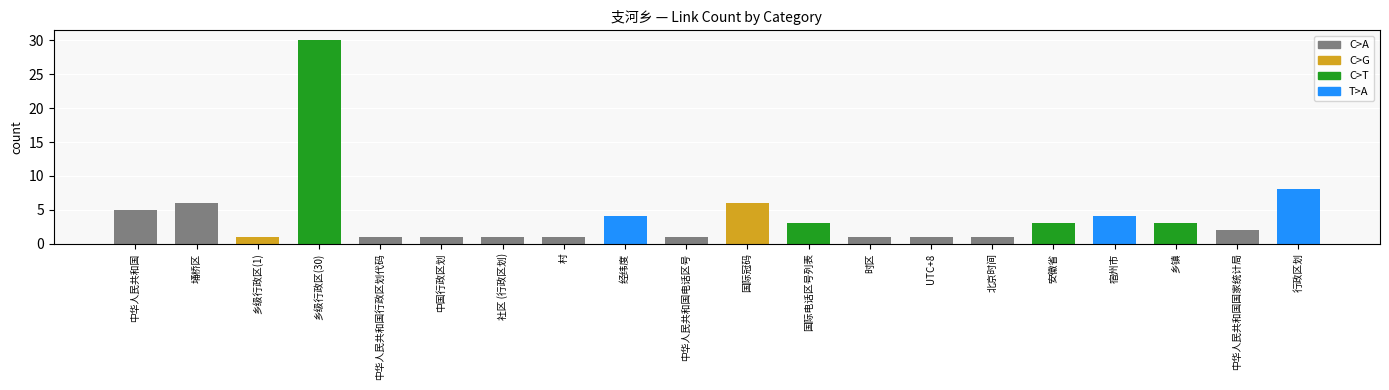

What is the smallest value displayed?

1